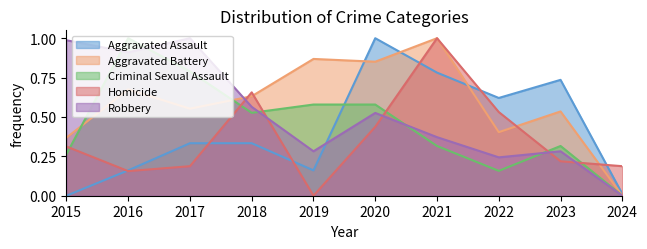

Which series ends up on top after the final intersection of Homicide and Robbery?

Homicide